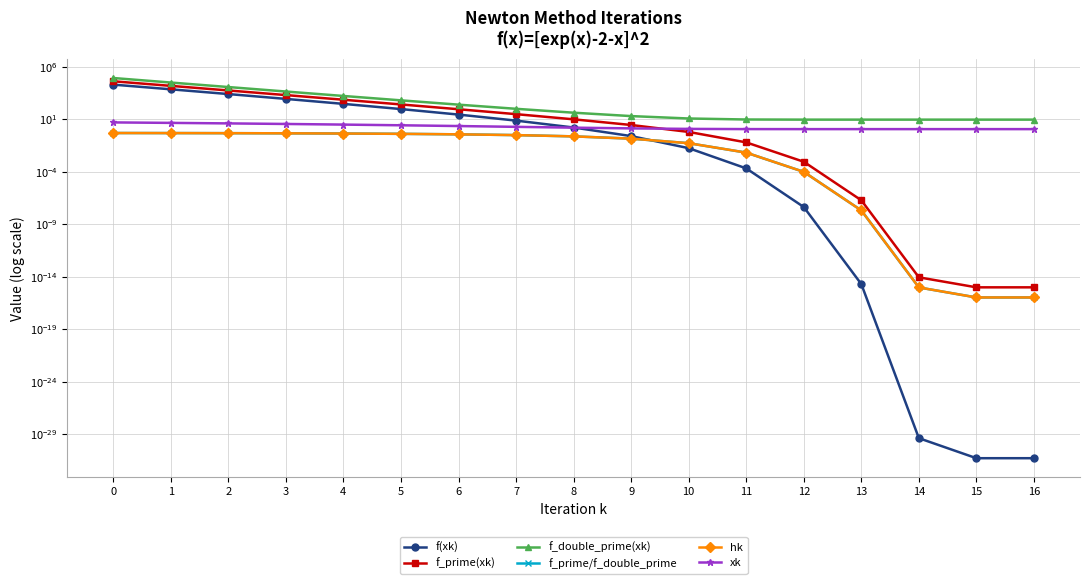

What is the spread (max minus min) of values at 8?

42.0